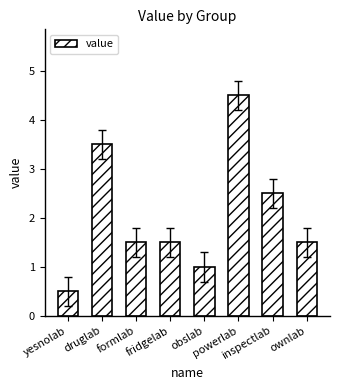

What is the difference between the maximum and second lowest values?

3.5